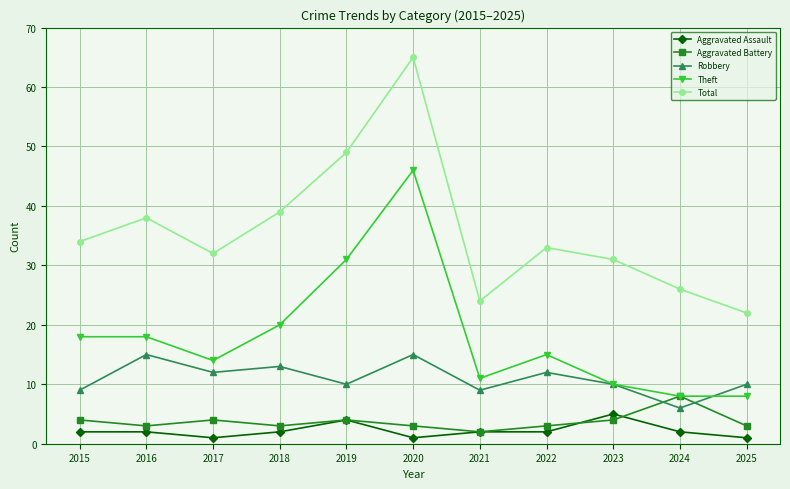

At how many categories does at least one series exceed 50?

1